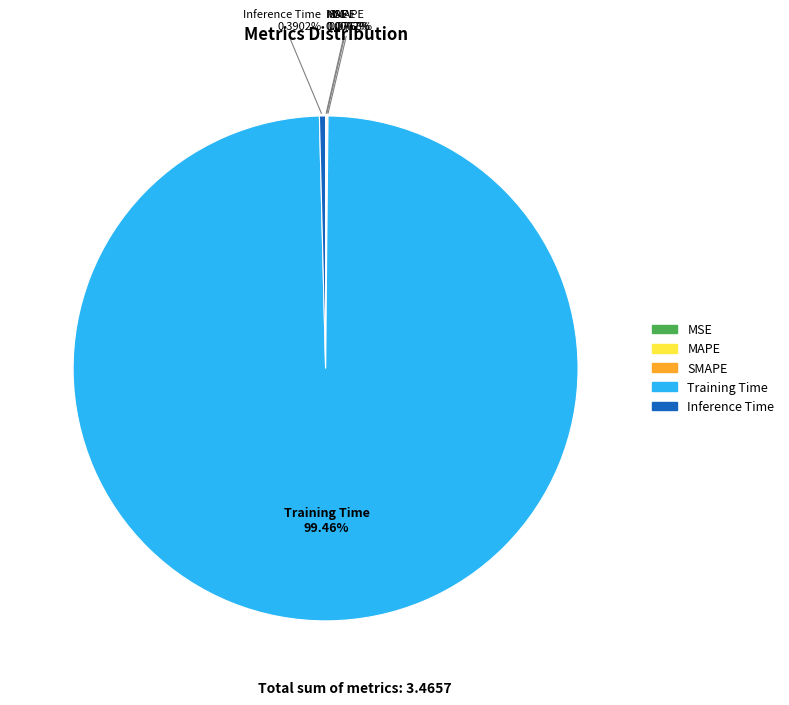

What percentage is NOT represented by Training Time?

0.5%